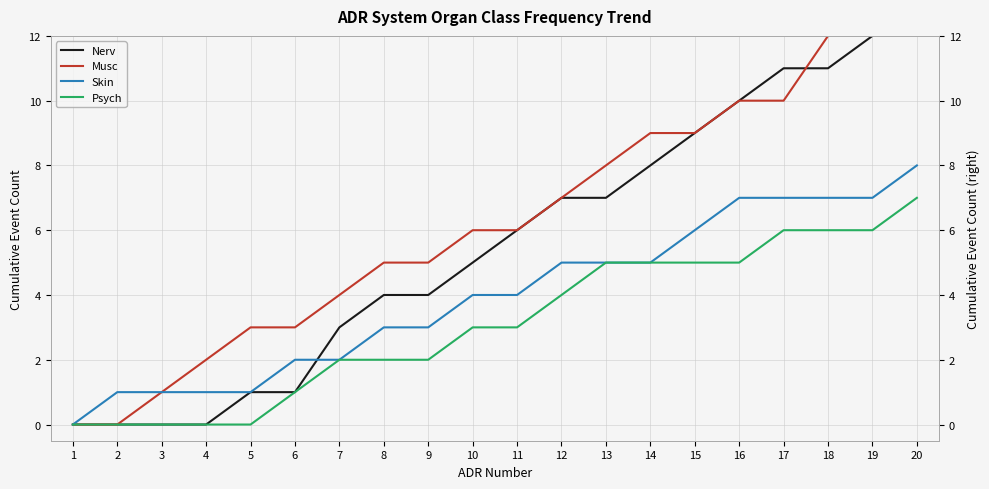

What is the sum of all Musc values?

127